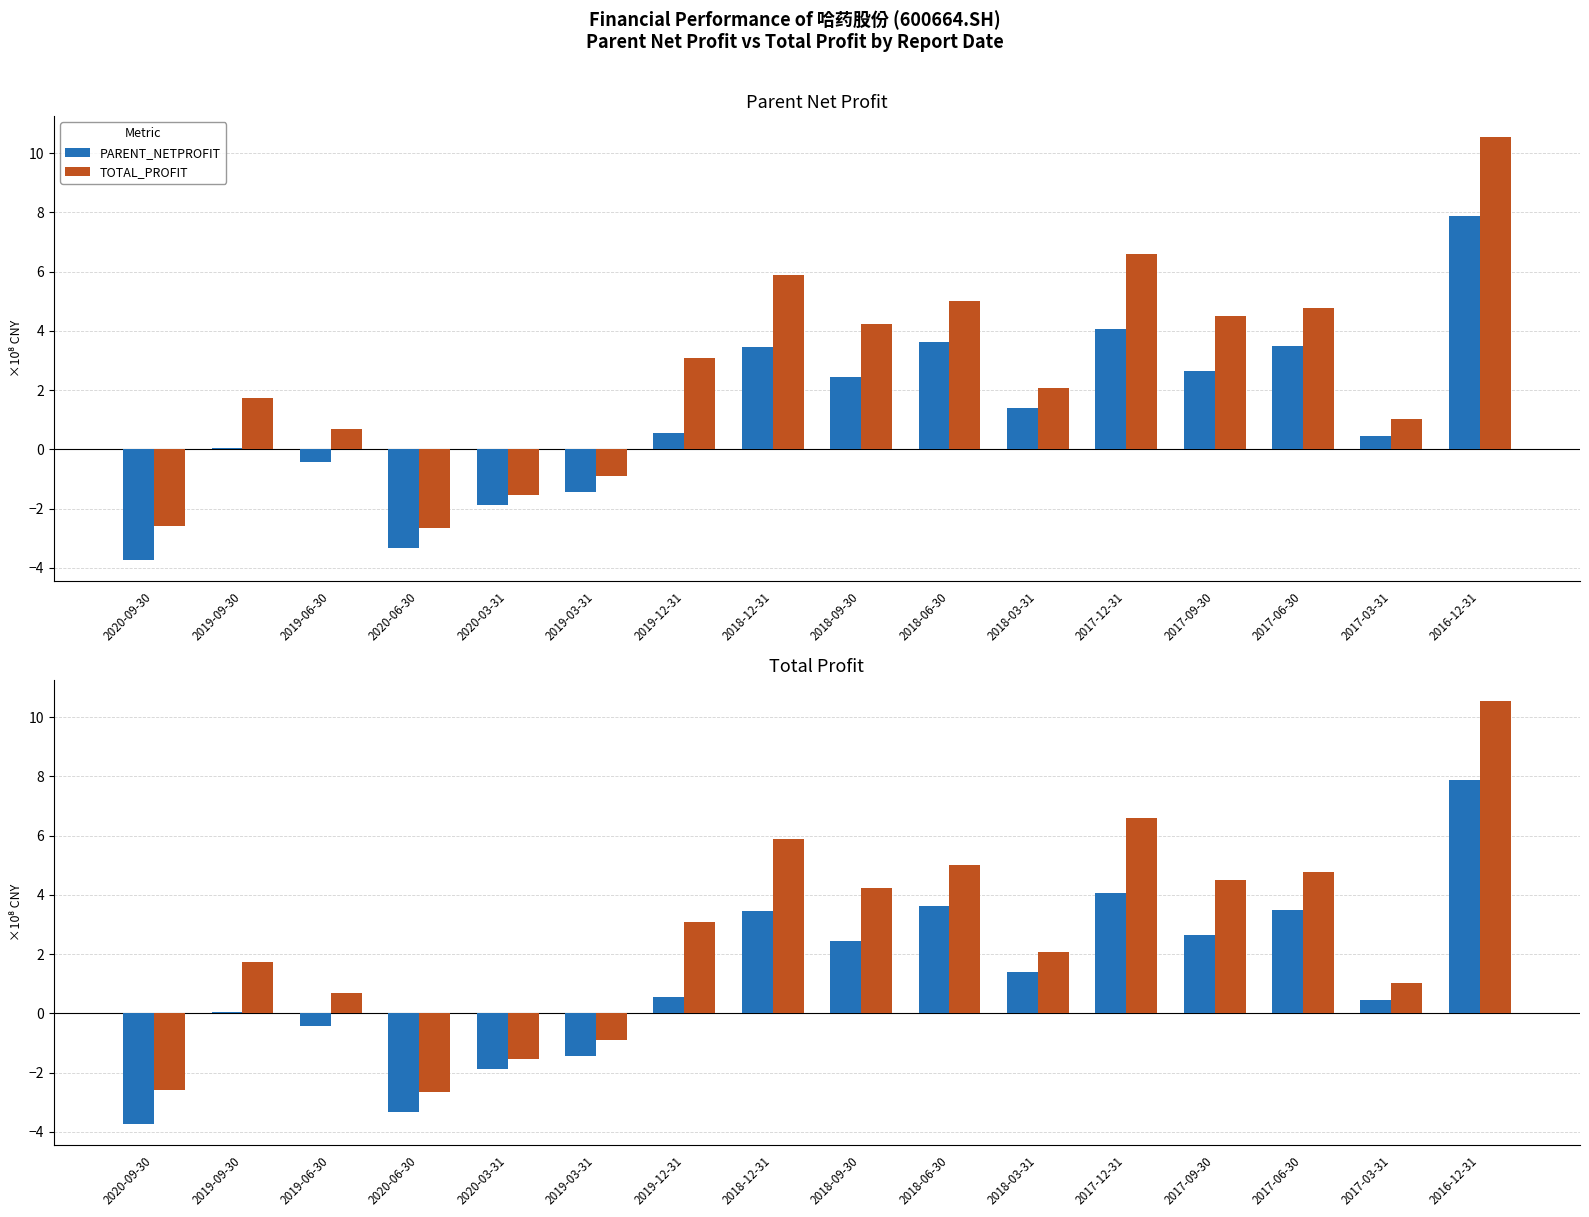

What position from the left is 2018-09-30?

9